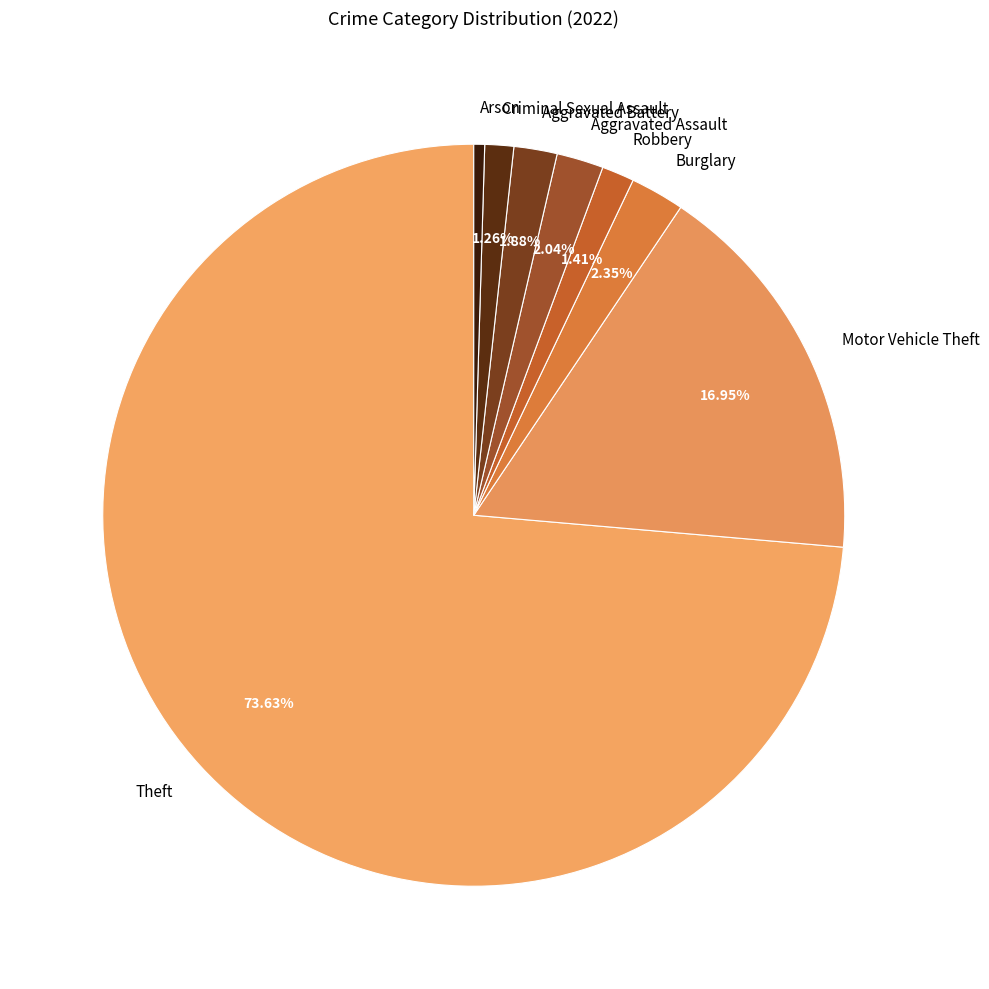

To the nearest percent, what is the difference between the largest and smallest slice percentages?

73%